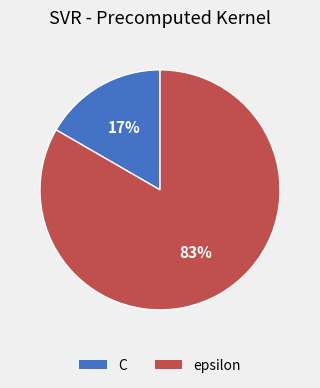

True or false: epsilon accounts for 77% of the total.

False